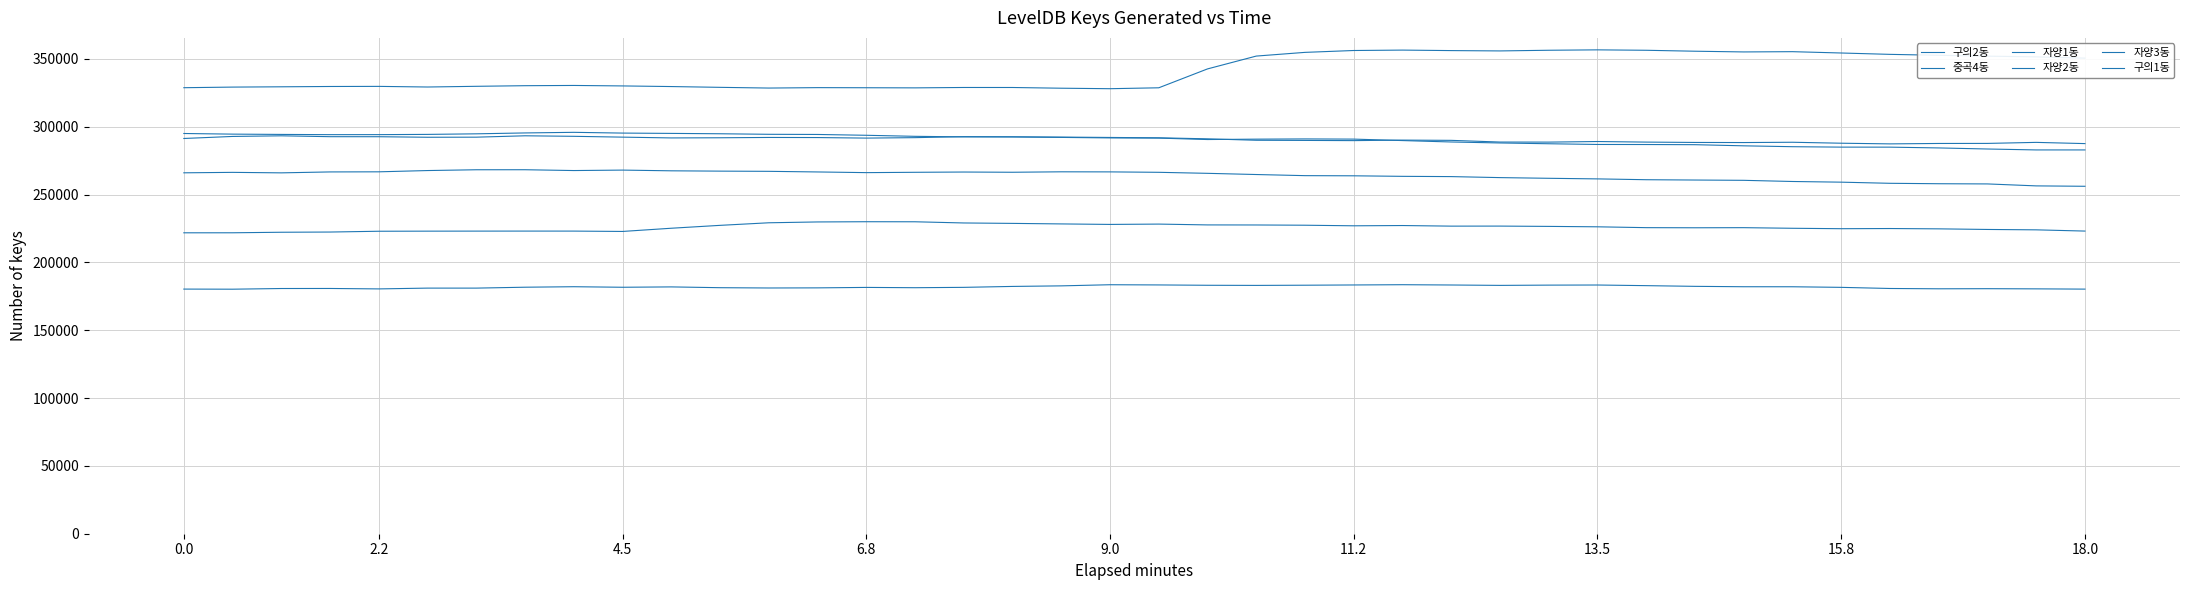

Reading left to right, transcribe all the data shown in this chart.

구의2동: 0.3	0.3	0.3	0.3	0.3	0.3	0.3	0.3	0.3	0.3	0.3	0.3	0.3	0.3	0.3	0.3	0.3	0.3	0.3	0.3	0.3	0.3	0.4	0.4	0.4	0.4	0.4	0.4	0.4	0.4	0.4	0.4	0.4	0.4	0.4	0.4	0.4	0.4	0.4	0.4
중곡4동: 0.2	0.2	0.2	0.2	0.2	0.2	0.2	0.2	0.2	0.2	0.2	0.2	0.2	0.2	0.2	0.2	0.2	0.2	0.2	0.2	0.2	0.2	0.2	0.2	0.2	0.2	0.2	0.2	0.2	0.2	0.2	0.2	0.2	0.2	0.2	0.2	0.2	0.2	0.2	0.2
자양1동: 0.2	0.2	0.2	0.2	0.2	0.2	0.2	0.2	0.2	0.2	0.2	0.2	0.2	0.2	0.2	0.2	0.2	0.2	0.2	0.2	0.2	0.2	0.2	0.2	0.2	0.2	0.2	0.2	0.2	0.2	0.2	0.2	0.2	0.2	0.2	0.2	0.2	0.2	0.2	0.2
자양2동: 0.3	0.3	0.3	0.3	0.3	0.3	0.3	0.3	0.3	0.3	0.3	0.3	0.3	0.3	0.3	0.3	0.3	0.3	0.3	0.3	0.3	0.3	0.3	0.3	0.3	0.3	0.3	0.3	0.3	0.3	0.3	0.3	0.3	0.3	0.3	0.3	0.3	0.3	0.3	0.3
자양3동: 0.3	0.3	0.3	0.3	0.3	0.3	0.3	0.3	0.3	0.3	0.3	0.3	0.3	0.3	0.3	0.3	0.3	0.3	0.3	0.3	0.3	0.3	0.3	0.3	0.3	0.3	0.3	0.3	0.3	0.3	0.3	0.3	0.3	0.3	0.3	0.3	0.3	0.3	0.3	0.3
구의1동: 0.3	0.3	0.3	0.3	0.3	0.3	0.3	0.3	0.3	0.3	0.3	0.3	0.3	0.3	0.3	0.3	0.3	0.3	0.3	0.3	0.3	0.3	0.3	0.3	0.3	0.3	0.3	0.3	0.3	0.3	0.3	0.3	0.3	0.3	0.3	0.3	0.3	0.3	0.3	0.3